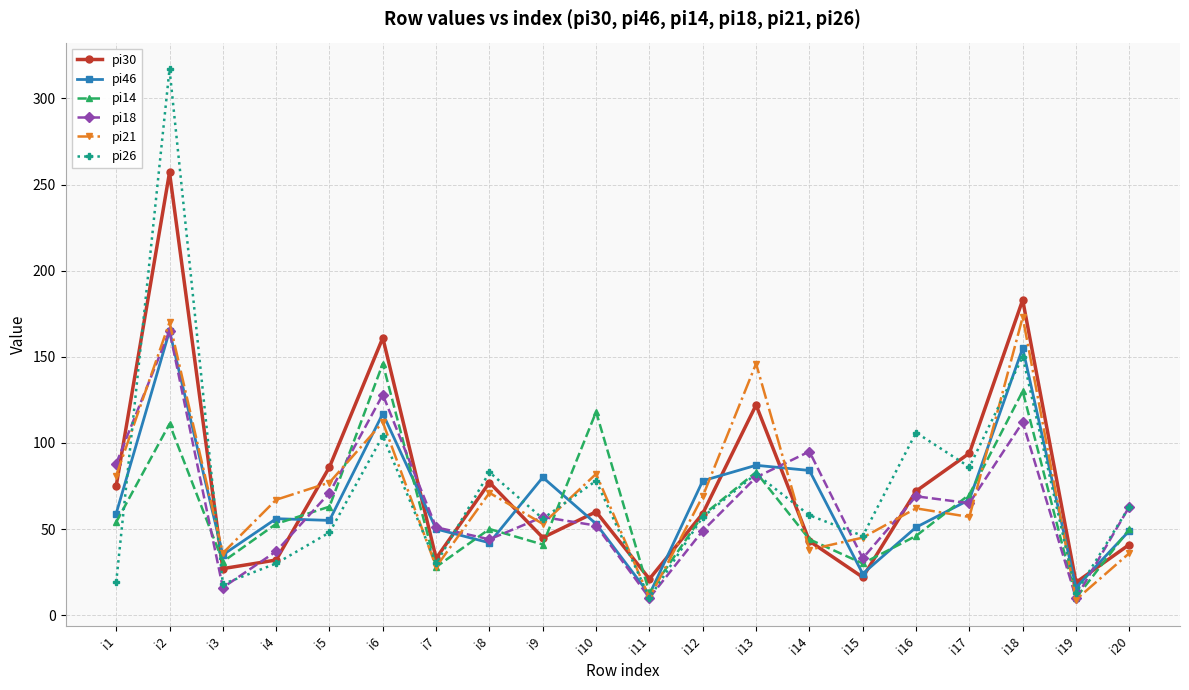

What is the difference between the second highest and second lowest values in the pi14 series?

117